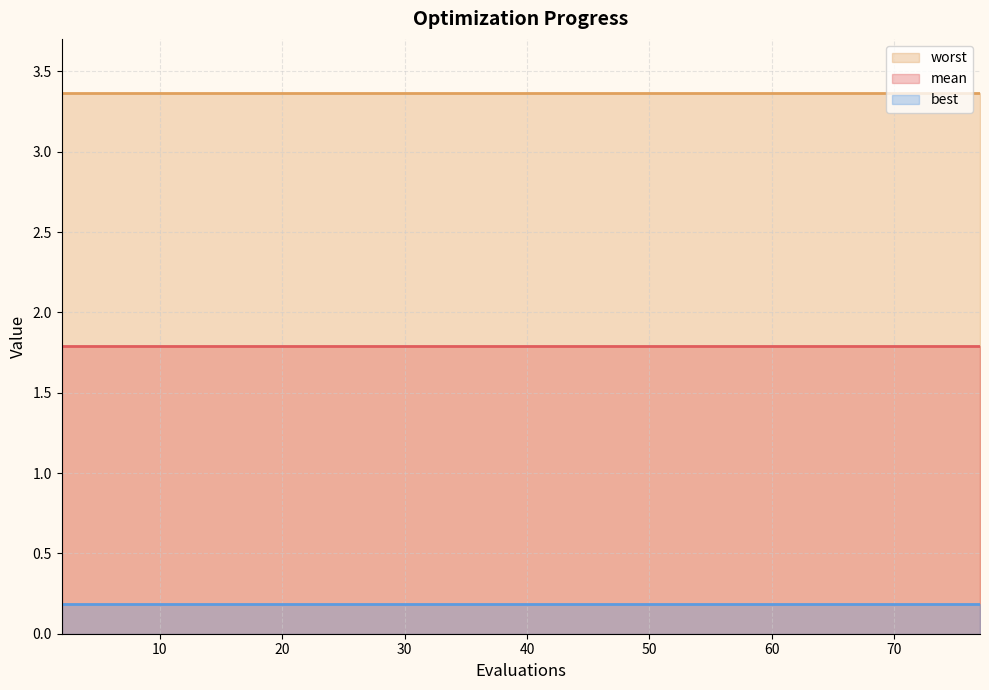

Which series changed the most between 17 and 33?

mean